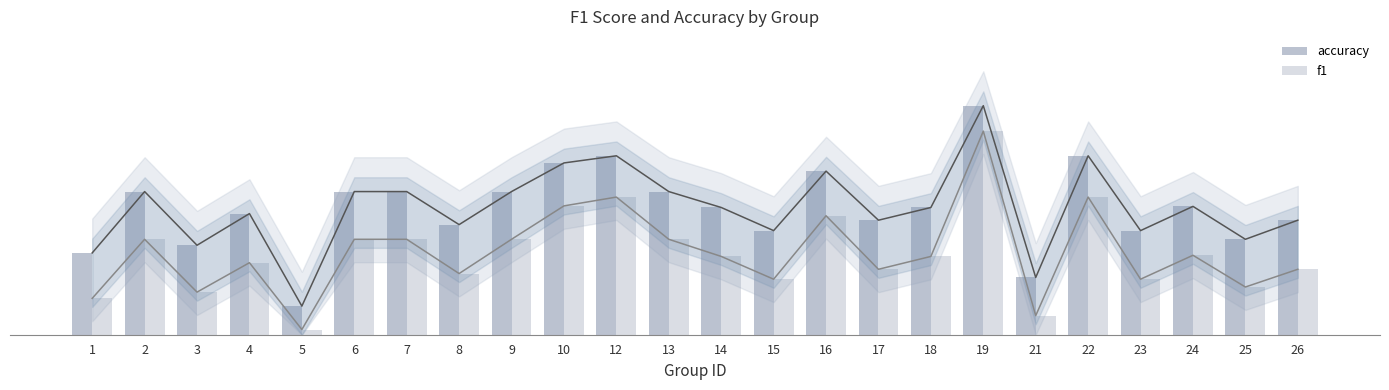

Where is accuracy nearest to the value 0?

5